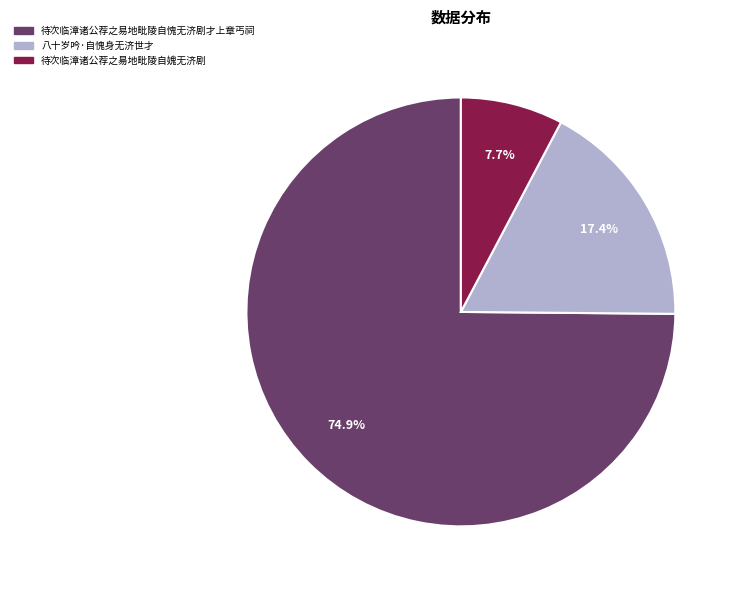

The 待次临漳诸公荐之易地毗陵自愧无济剧才上章丐祠 slice represents 63% of the pie. True or false?

False